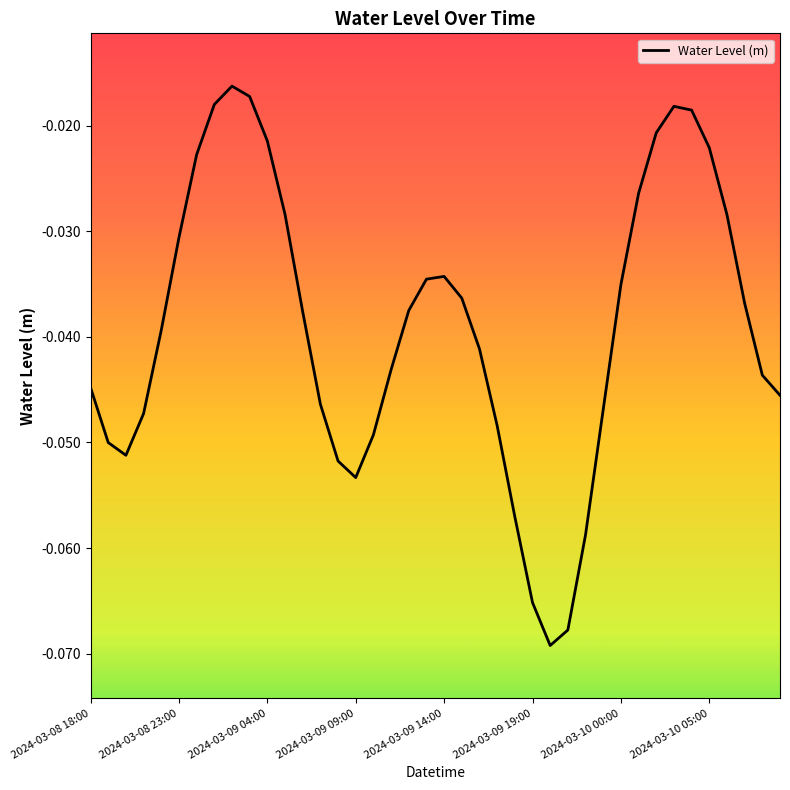

Reading right to left, transcribe all the data shown in this chart.

-0.0	-0.0	-0.0	-0.0	-0.0	-0.0	-0.0	-0.0	-0.0	-0.0	-0.0	-0.1	-0.1	-0.1	-0.1	-0.1	-0.0	-0.0	-0.0	-0.0	-0.0	-0.0	-0.0	-0.0	-0.1	-0.1	-0.0	-0.0	-0.0	-0.0	-0.0	-0.0	-0.0	-0.0	-0.0	-0.0	-0.0	-0.1	-0.1	-0.0